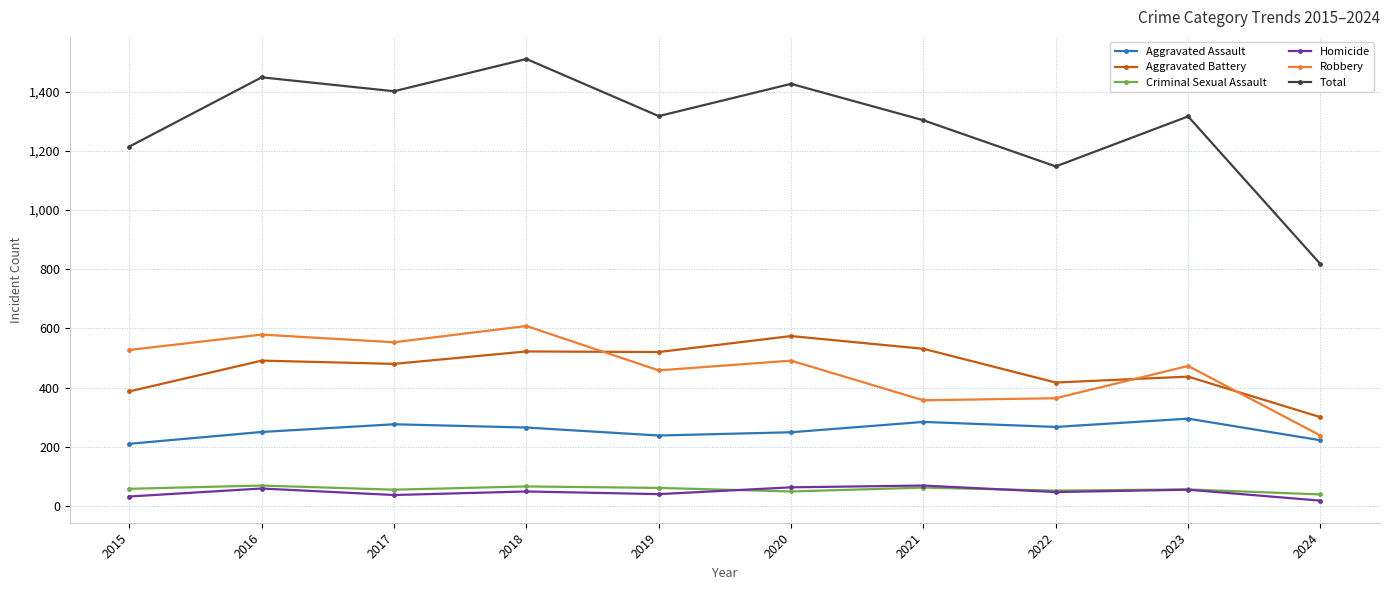

How many lines are shown in the chart?

6